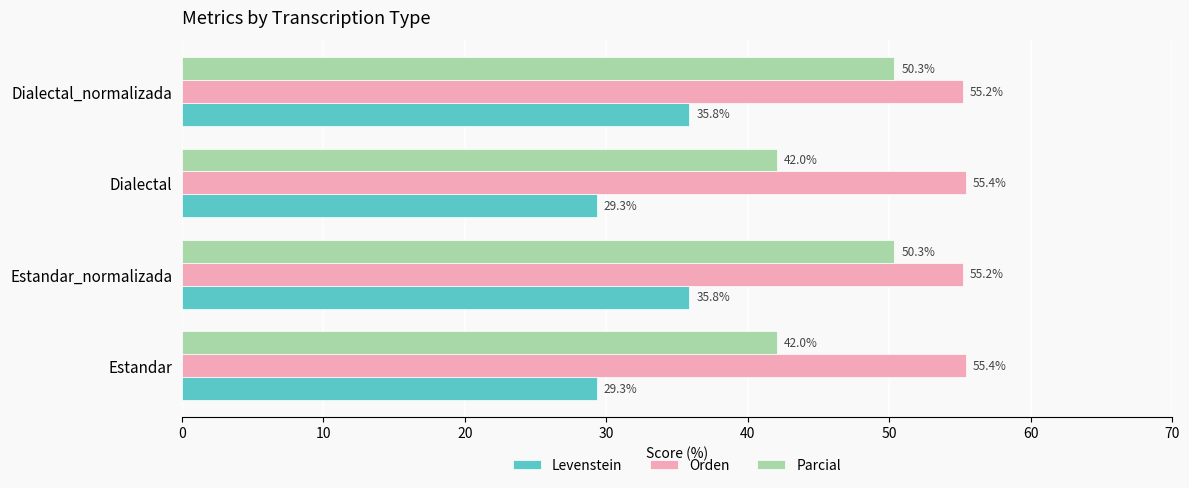

Which series has the widest spread of values?

Parcial